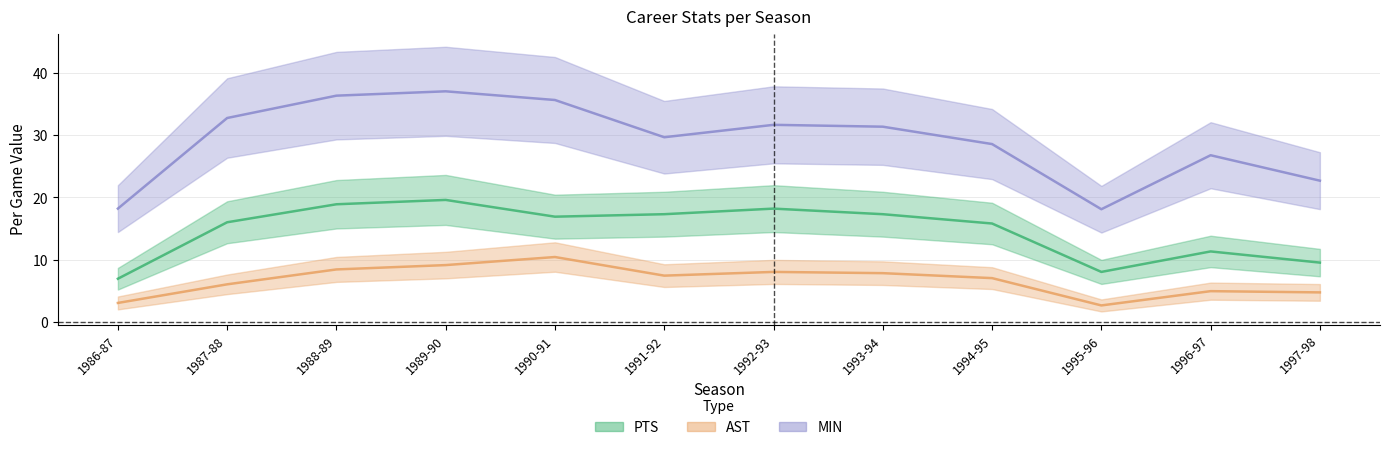

True or false: AST and PTS intersect in this chart.

False